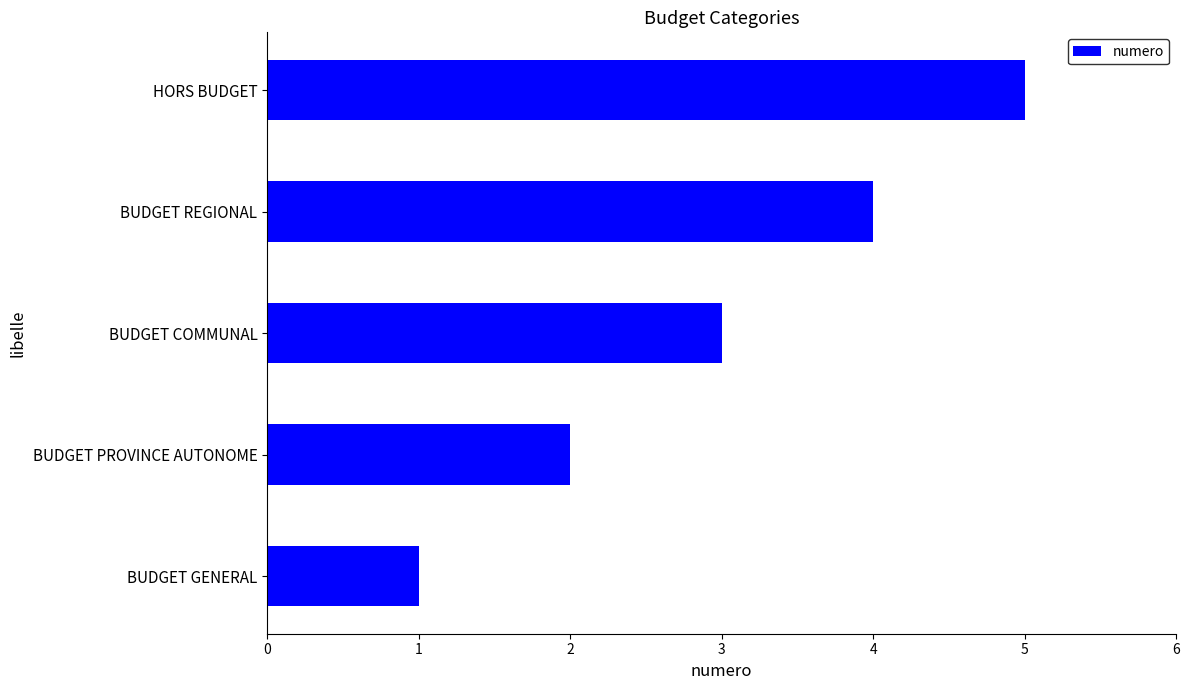

Which category has the lowest value across all series?

BUDGET GENERAL